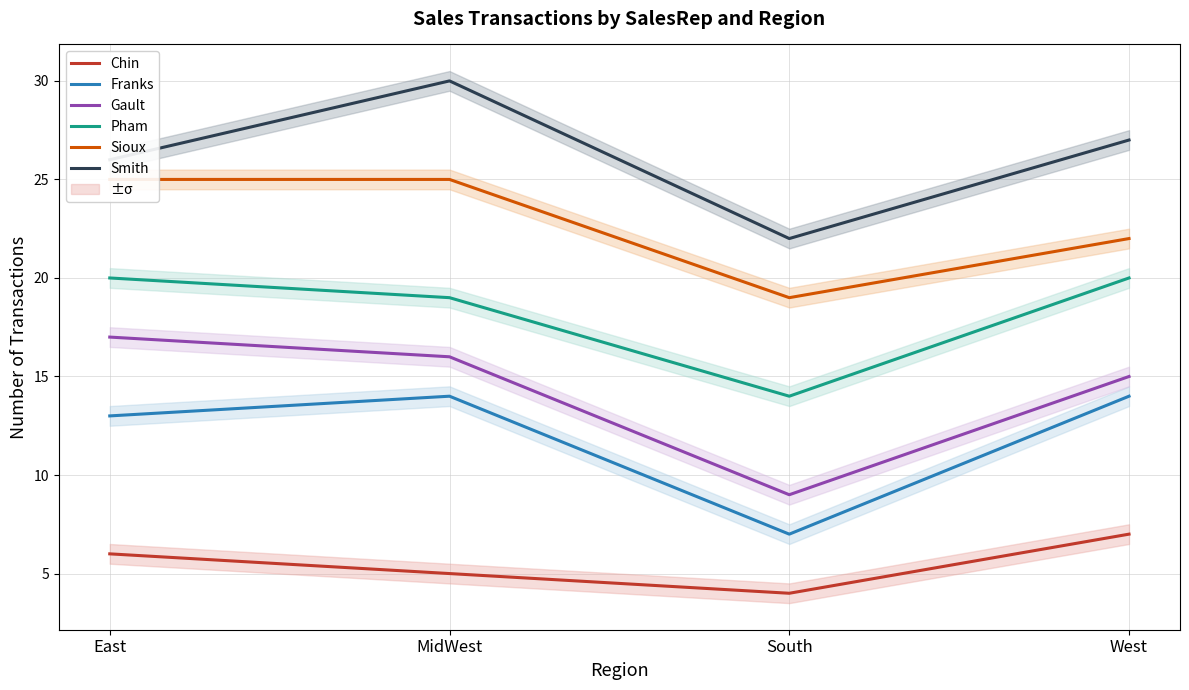

Which series changed the most between East and West?

Sioux